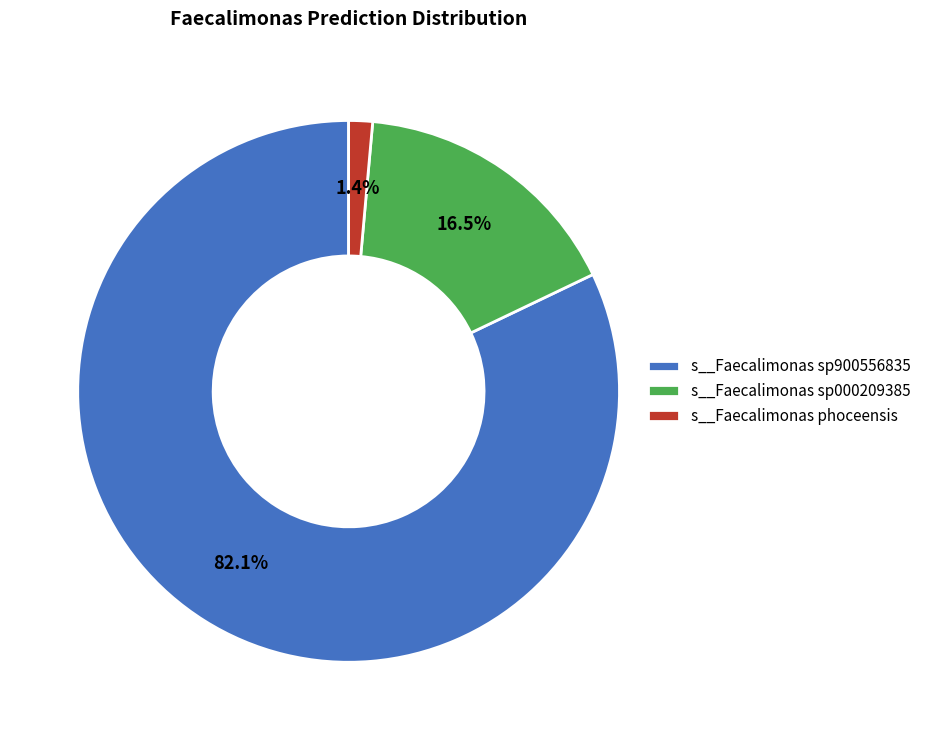

Which slice represents more than half of the pie?

s__Faecalimonas sp900556835